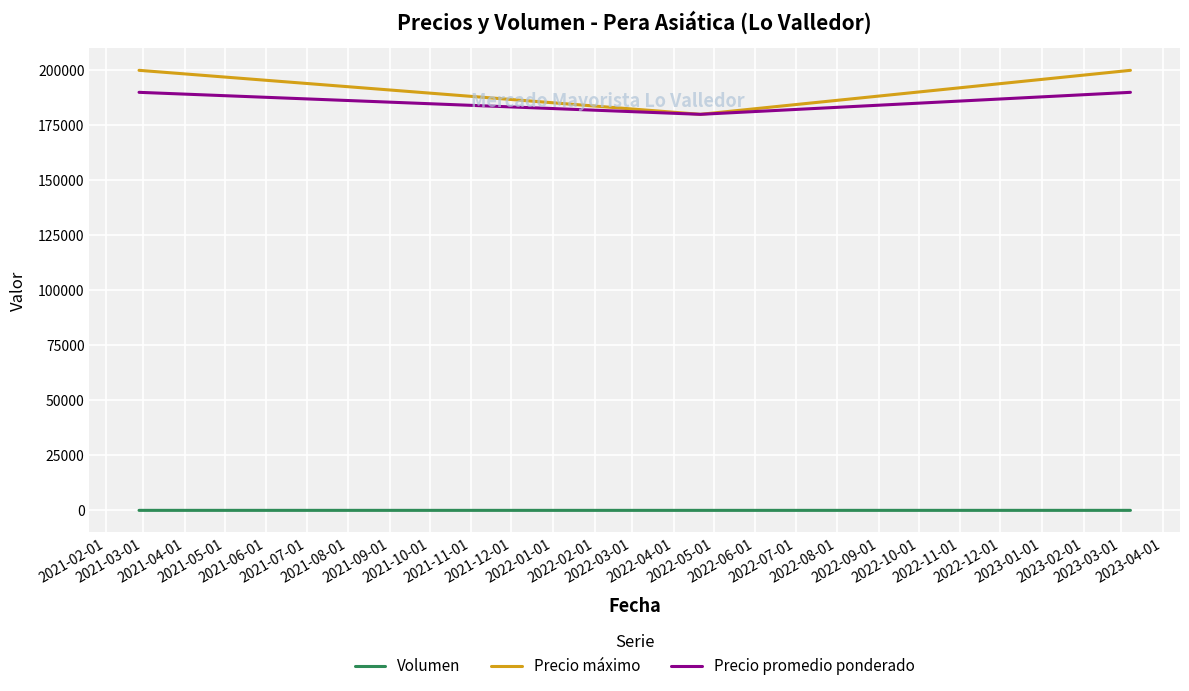

List the series in order of their peak value, lowest first.

Volumen, Precio promedio ponderado, Precio máximo